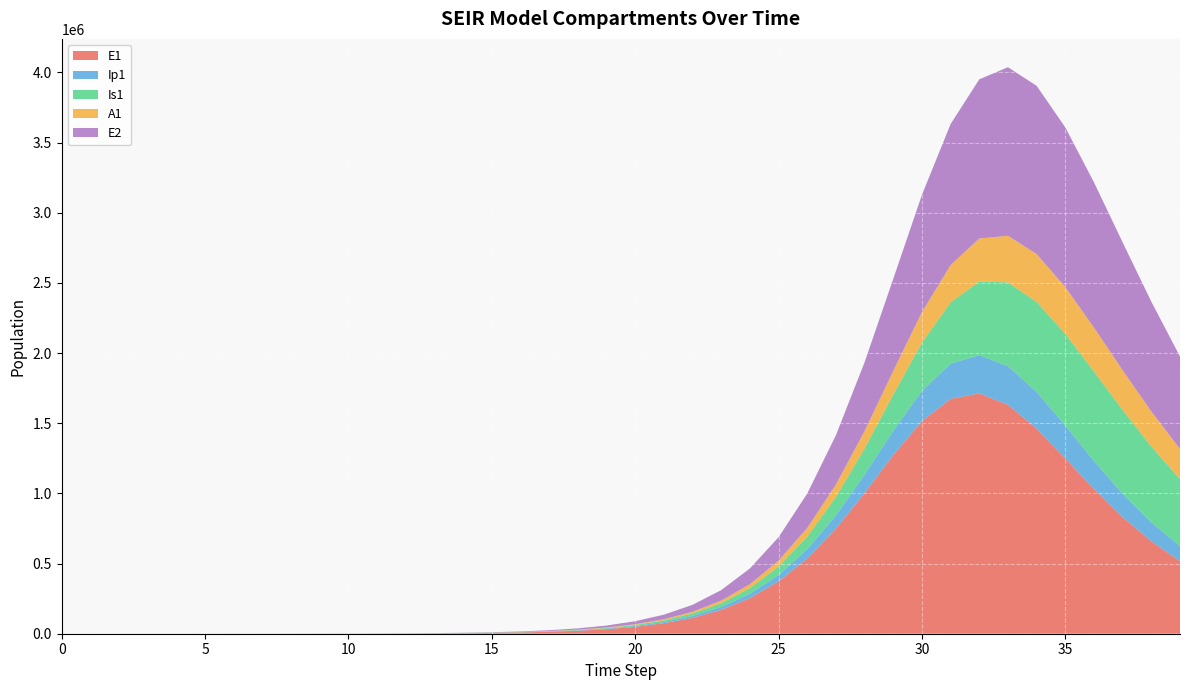

Reading left to right, transcribe all the data shown in this chart.

E1: 0.0	6.4	13.2	23.4	40.6	70.1	120.8	191.0	293.8	450.8	691.5	1060.4	1626.1	2493.2	3822.3	5858.6	8976.6	13747.0	21035.7	32150.0	49045.5	74608.9	113010.5	170071.4	253467.3	372352.6	535634.4	747866.0	1002315.3	1273394.5	1515170.7	1673931.6	1712894.7	1631415.3	1461884.8	1249126.2	1031010.1	830792.7	658716.1	516689.8
Ip1: 0.0	0.5	1.4	2.7	4.9	8.5	14.7	22.9	35.3	54.2	83.1	127.5	195.6	299.9	459.8	704.8	1080.1	1654.6	2533.2	3874.5	5917.5	9017.7	13695.9	20695.2	31032.6	46005.4	67070.5	95462.3	131414.8	173046.7	215470.6	251223.7	272732.8	275742.1	261177.0	234065.0	200754.9	166583.9	134956.1	107499.4
Is1: 5.0	4.1	4.1	5.1	7.5	11.9	19.8	30.0	45.2	68.9	105.4	161.6	247.7	379.7	582.2	892.6	1368.3	2096.9	3212.3	4918.0	7522.1	11488.6	17508.2	26592.8	40188.6	60281.2	89424.3	130552.7	186361.3	258056.7	343600.2	436257.1	524846.2	596517.6	641002.5	653852.7	636937.7	596551.1	540730.6	477121.9
A1: 0.0	0.3	1.0	2.1	4.1	7.4	13.1	20.5	31.4	48.3	74.1	113.7	174.3	267.4	410.0	628.5	963.4	1476.1	2260.6	3459.2	5287.1	8066.0	12271.2	18590.3	27985.5	41733.5	61381.2	88508.7	124162.9	167920.0	216872.0	265312.7	305932.5	332329.1	341330.0	333639.6	312763.4	283298.7	249583.4	215020.6
E2: 0.0	2.8	5.7	10.1	17.6	30.3	52.2	82.6	127.0	194.9	299.0	458.5	703.1	1078.2	1653.1	2534.3	3884.2	5951.1	9112.6	13942.0	21303.1	32486.5	49392.1	74754.4	112369.0	167201.3	245110.1	351730.3	489983.1	656178.1	836201.6	1005262.3	1134288.2	1201119.1	1199177.6	1137752.5	1035302.1	911568.7	782593.0	659145.3